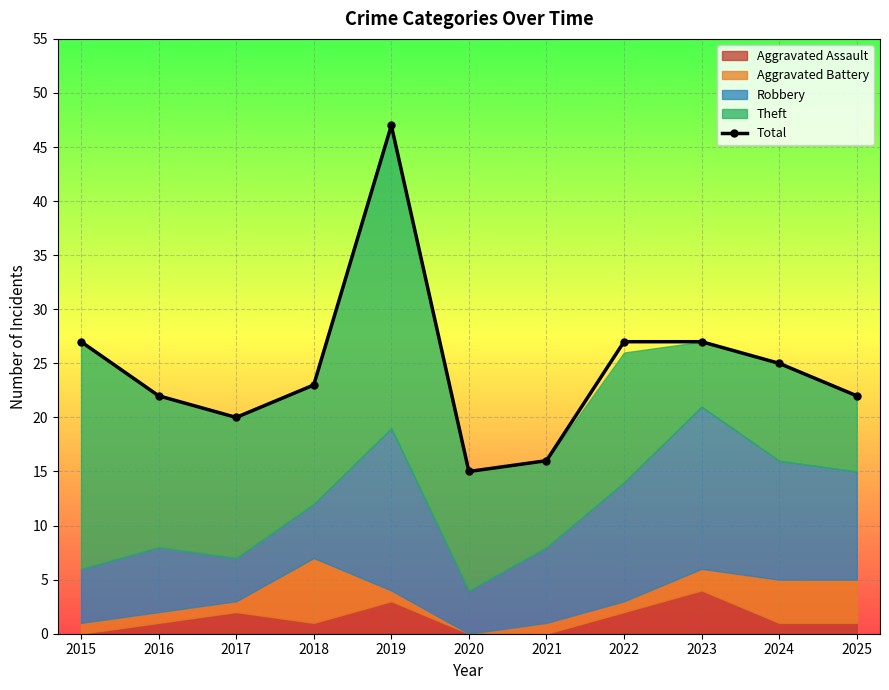

Rank the categories by value from highest to lowest.

2019, 2015, 2022, 2023, 2024, 2018, 2016, 2025, 2017, 2021, 2020